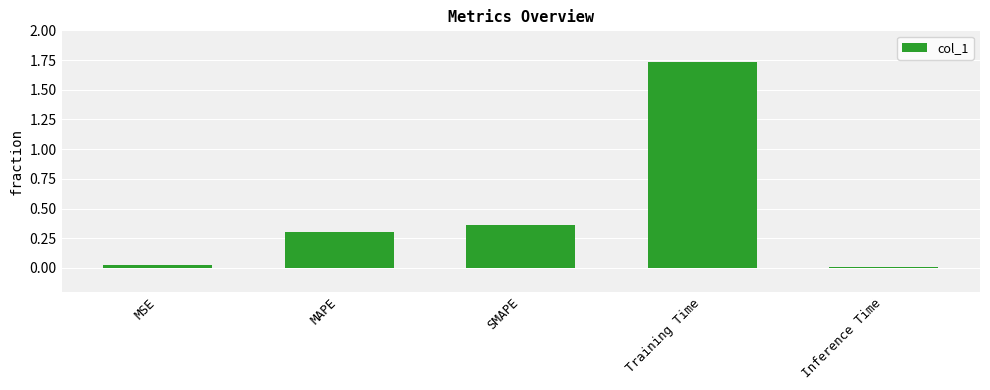

True or false: the data shows 2.3 at Training Time.

False